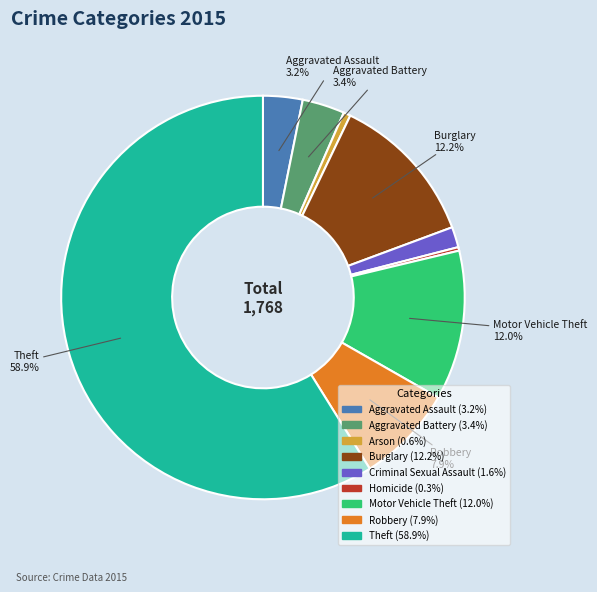

Does any single category account for the majority?

Yes